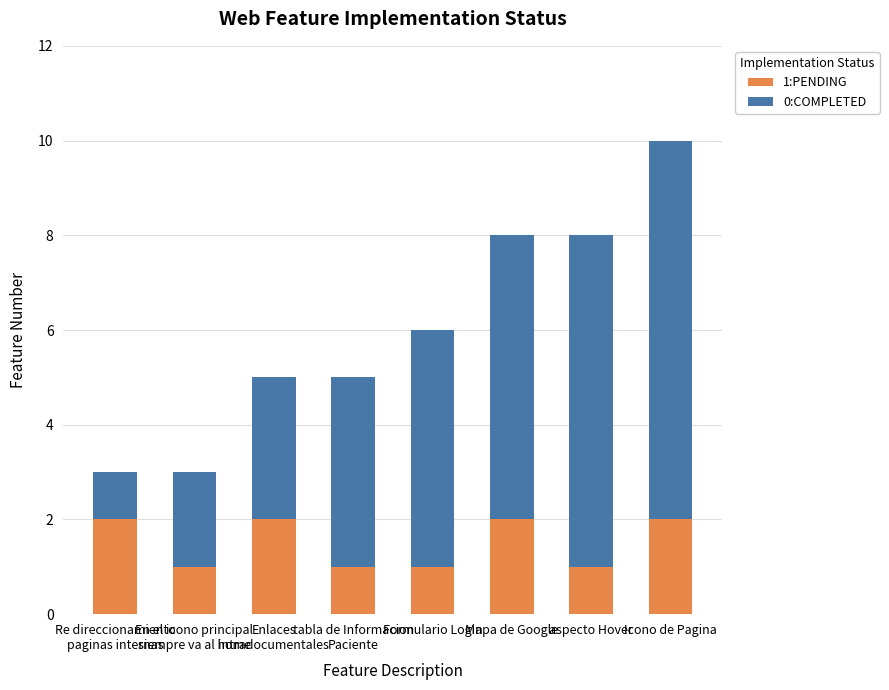

What is the difference between the 1:PENDING values at Icono de Pagina and En el icono principal
siempre va al home?

1